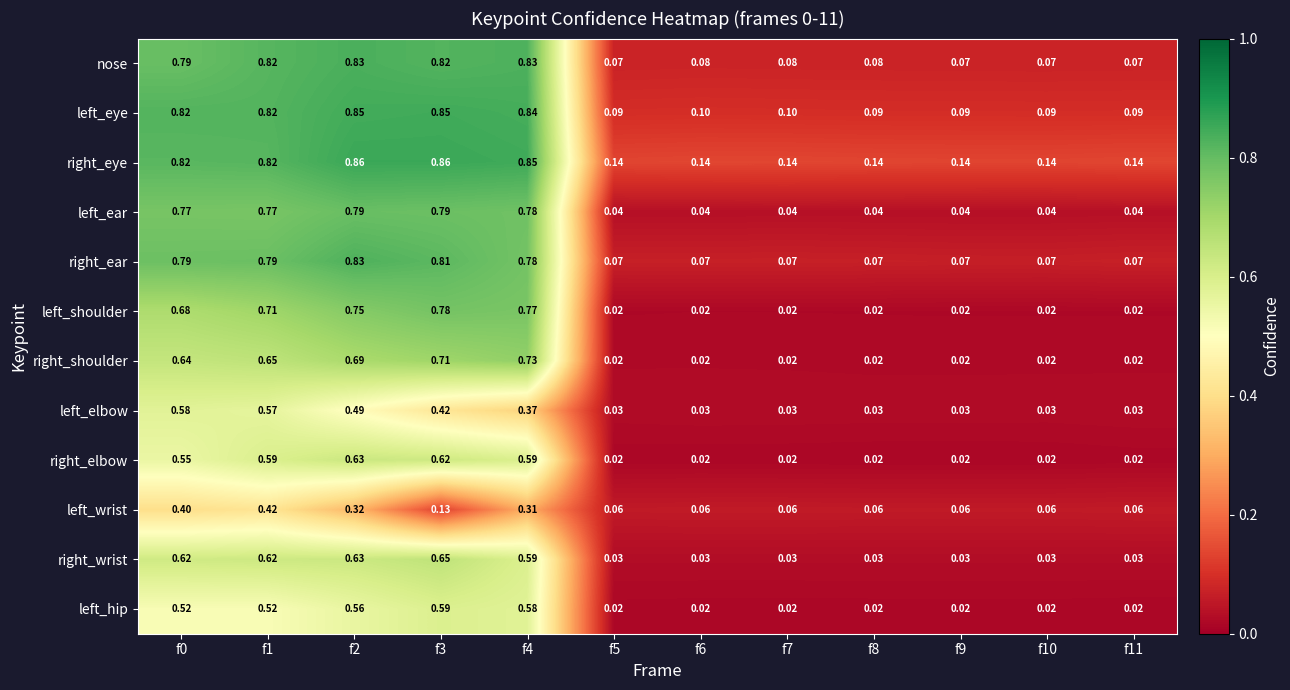

Is the value of right_shoulder at f1 greater than the value of nose at f4?

No